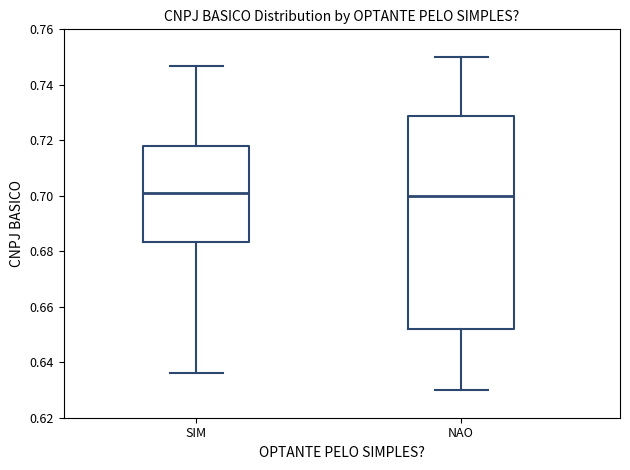

Reading left to right, read every box against the y-axis: the position of its median line, the range the box covers, and the ends of its whiskers. The values are not printed on the chart, so give them approximately, as read against the axis.

SIM: median 0.700, box 0.684 to 0.718, whiskers 0.636 to 0.746
NAO: median 0.700, box 0.652 to 0.728, whiskers 0.630 to 0.750